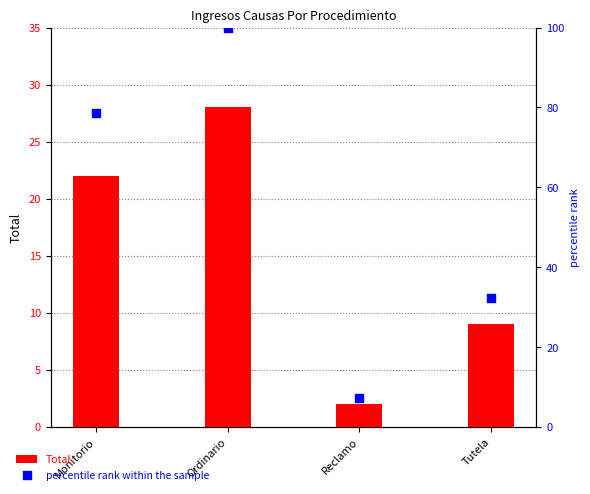

Which series reaches the maximum Y coordinate?

percentile rank within the sample